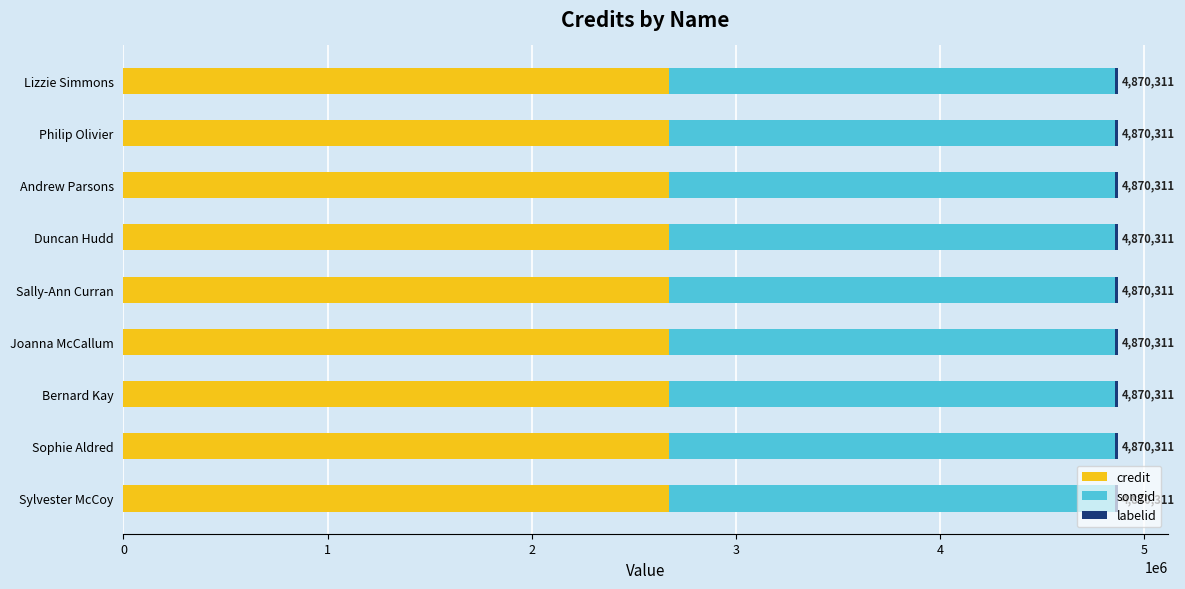

Is it true that credit equals 2674118 at Lizzie Simmons?

True